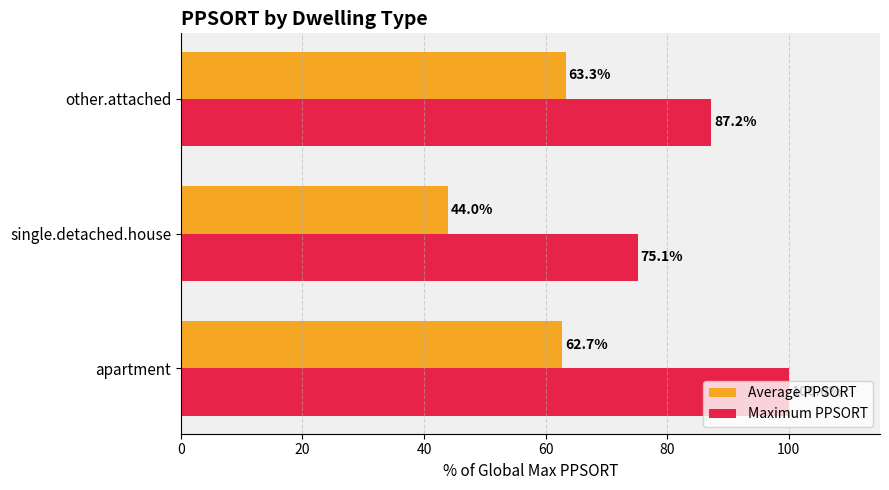

How many series are shown in this chart?

2